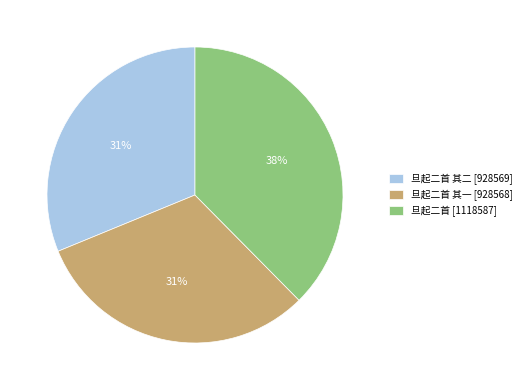

True or false: 旦起二首 其一 [928568] accounts for 24% of the total.

False